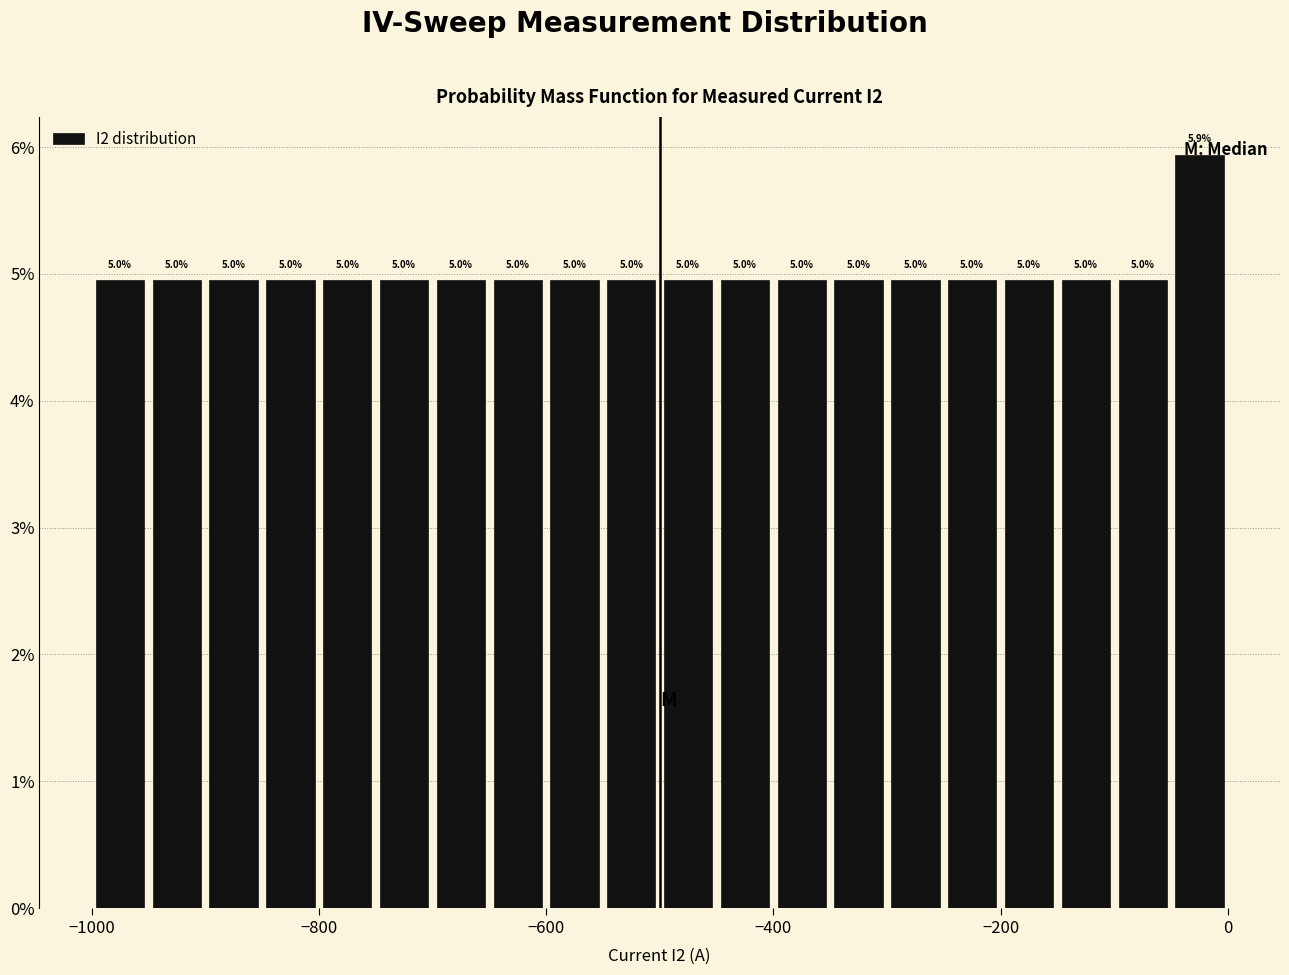

Around what value on the x-axis is the tallest bar? Give the approximate position of its centre, as read against the axis.

-20